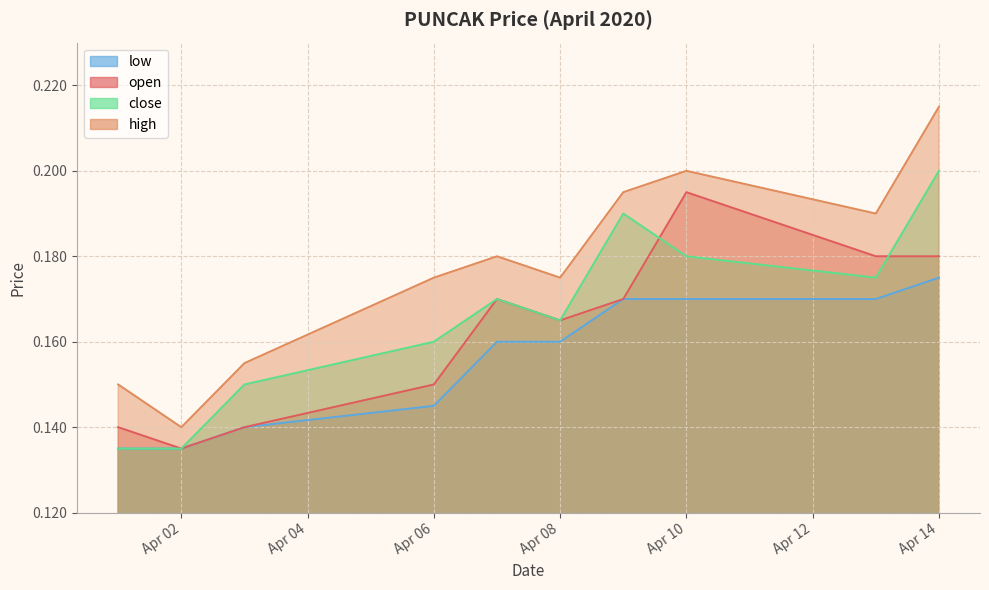

The low series shows 0.1 at 2020-04-01. True or false?

True